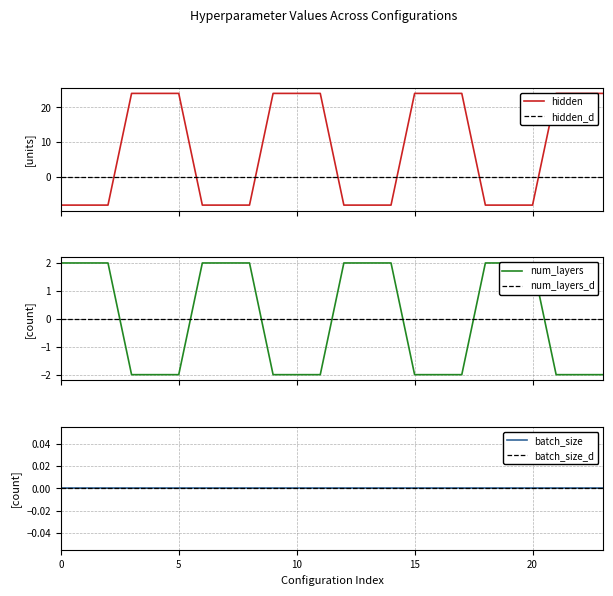

Which has a higher value, 22 or 10?

22